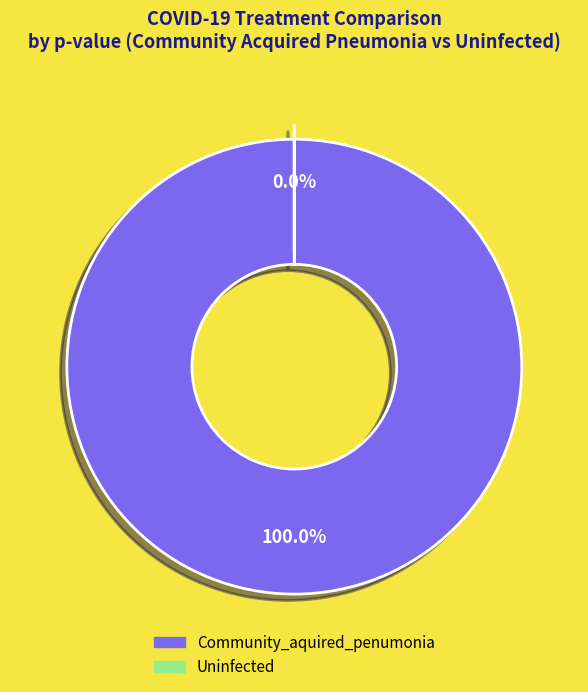

Which category accounts for the majority?

Community_aquired_penumonia